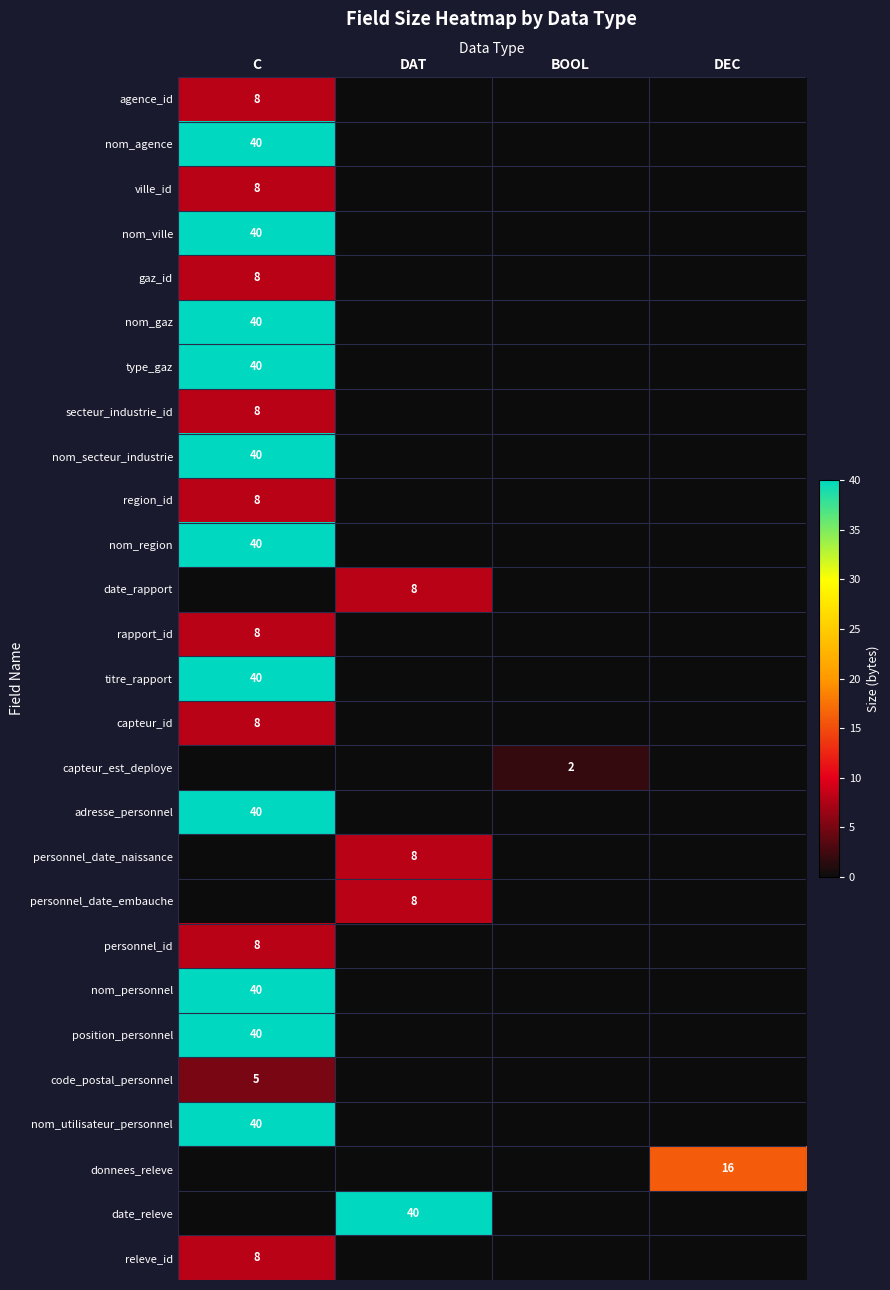

Between DAT and BOOL, which is larger?

DAT